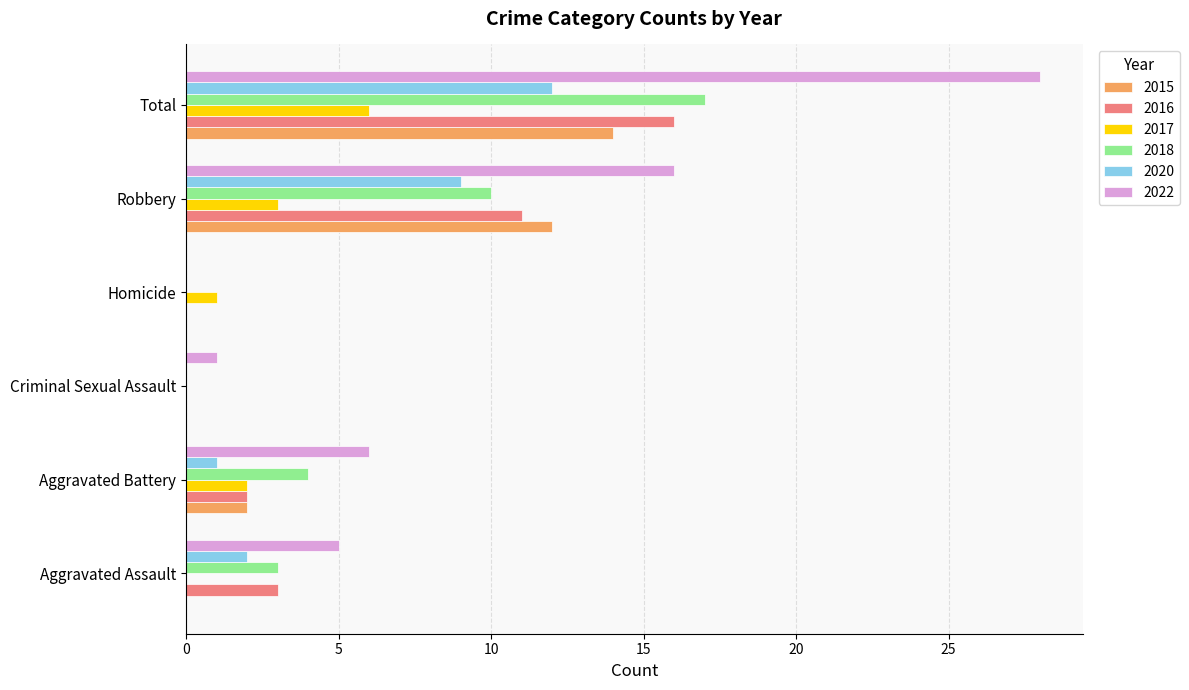

What is the highest value of the 2022 series?

28